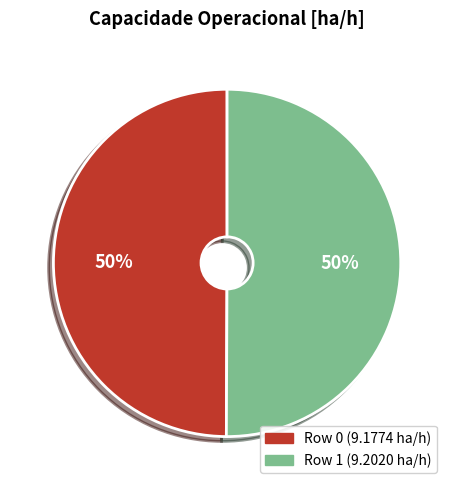

Approximately how many times larger is the value at Row 0 compared to Row 1?

1.0